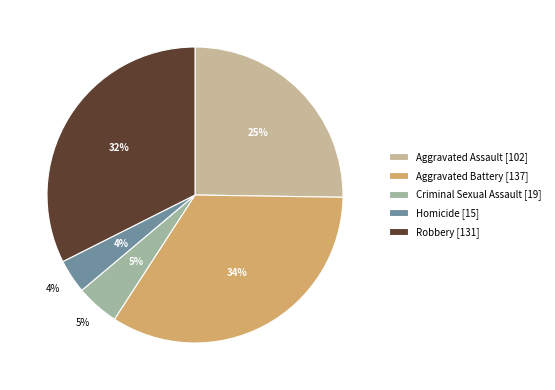

Does any single category account for the majority?

No